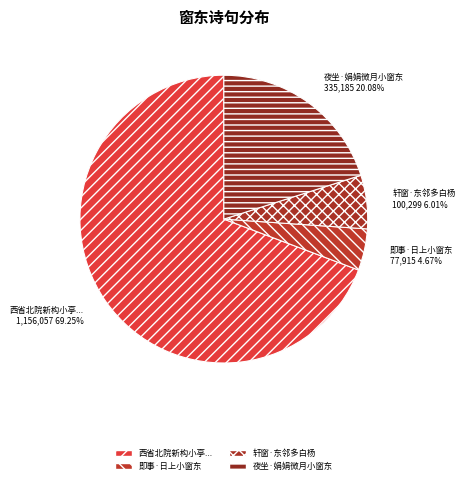

What is the largest slice in the pie chart?

西省北院新构小亭...